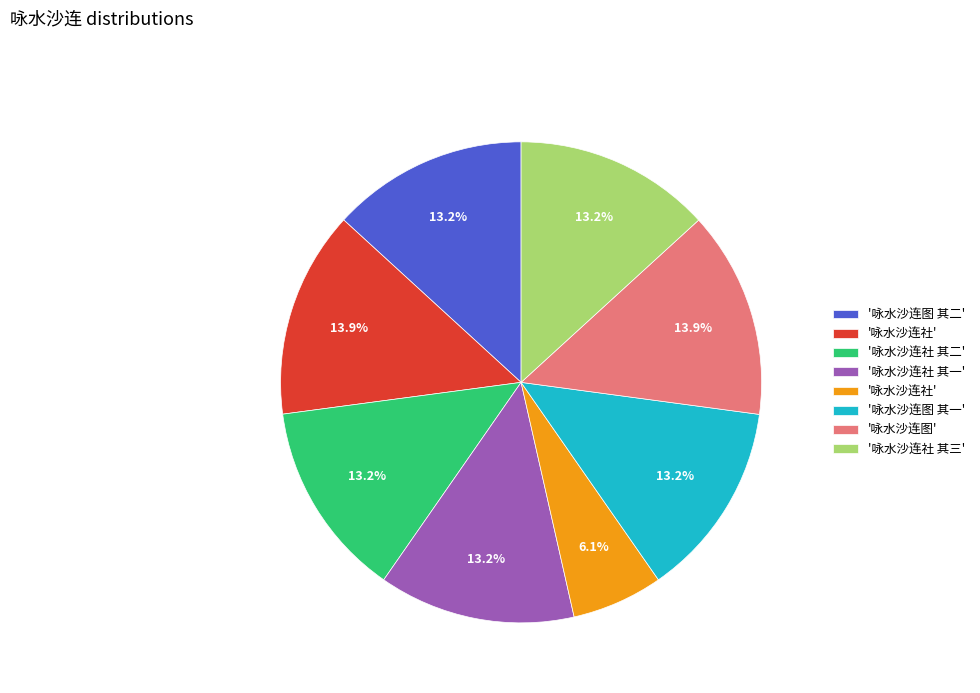

Is there a majority slice in this chart?

No